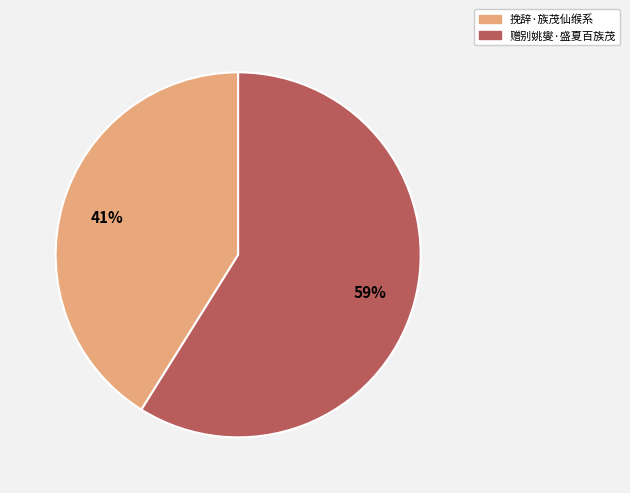

Is there any slice that represents more than half of the pie?

Yes